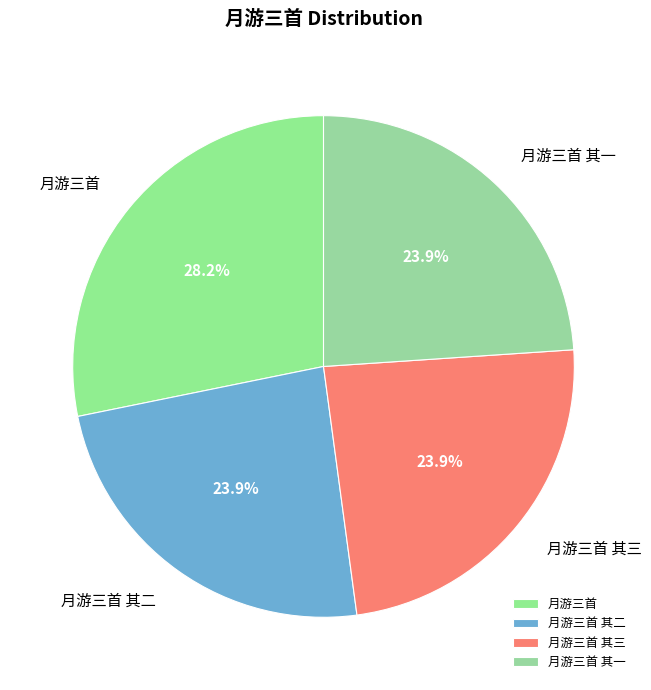

What percentage is the 月游三首 其一 slice, to the nearest percent?

24%